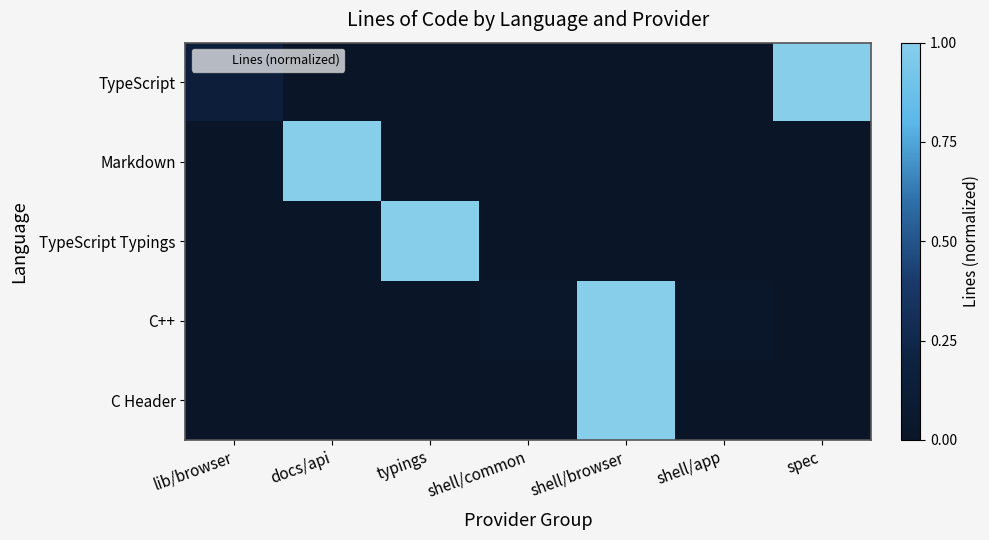

At how many categories does at least one series exceed 0?

7